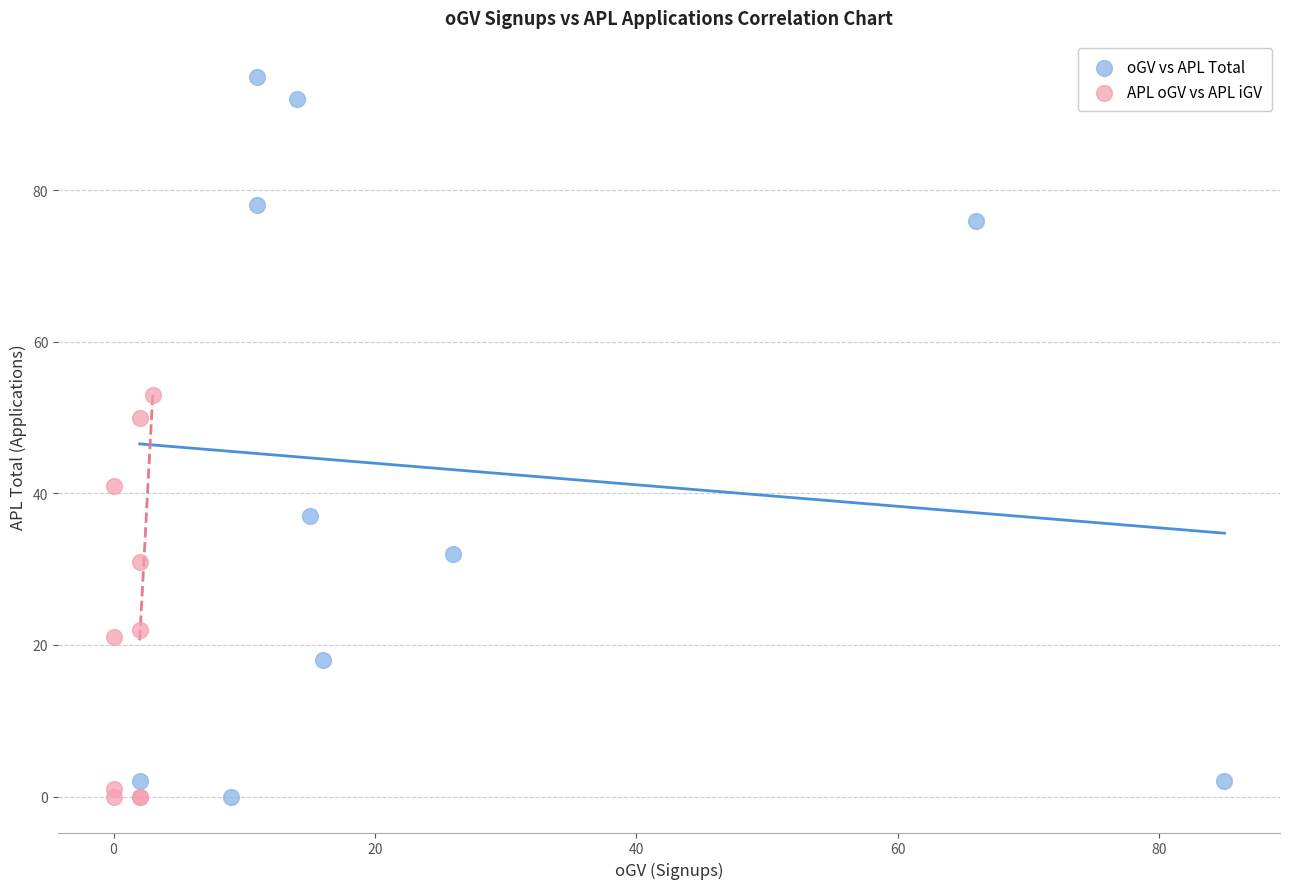

Which series has the widest spread of Y values?

oGV vs APL Total